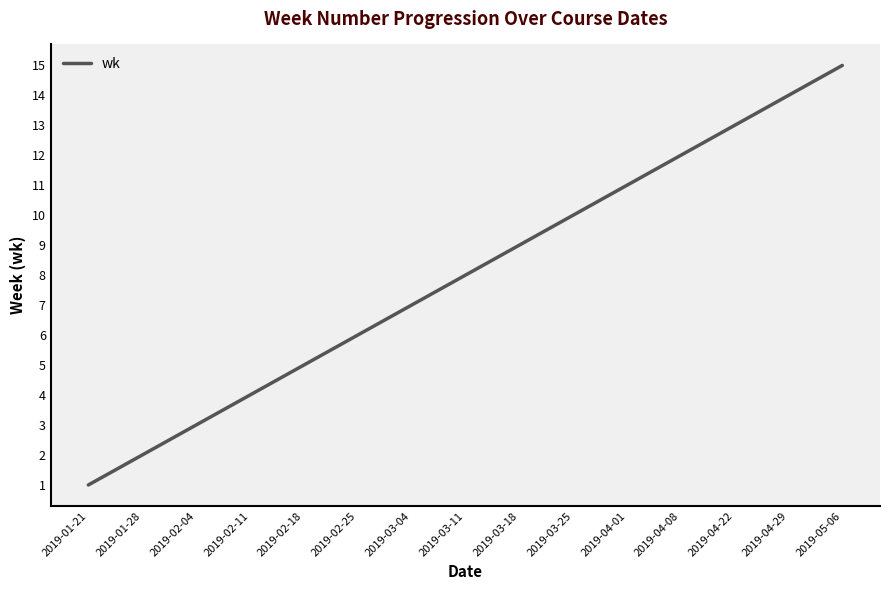

What is the average value?

8